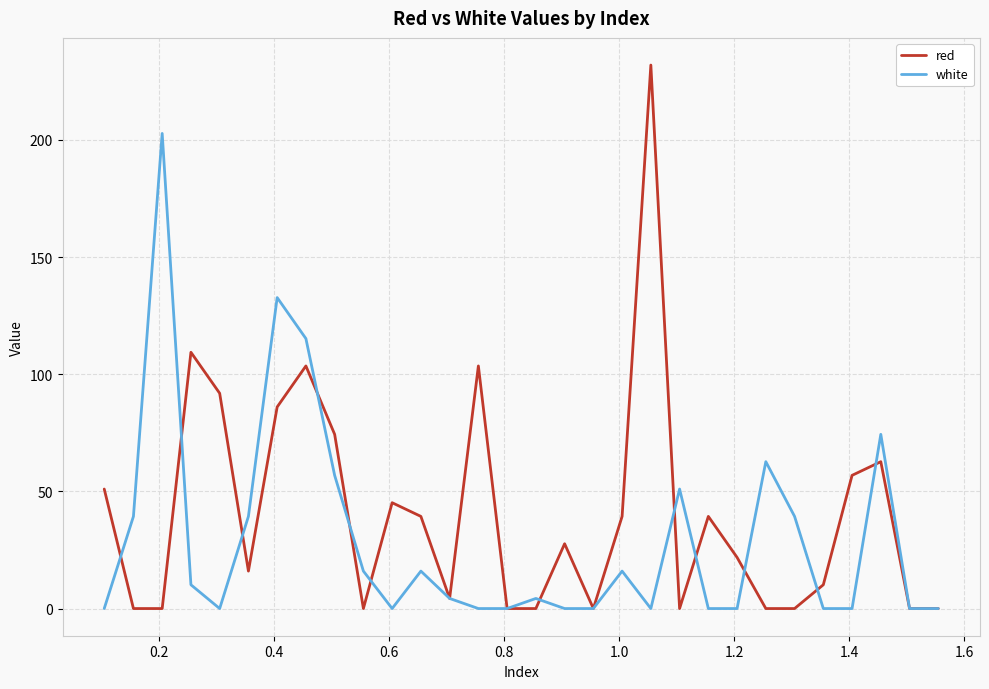

Which series has the widest spread of values?

red